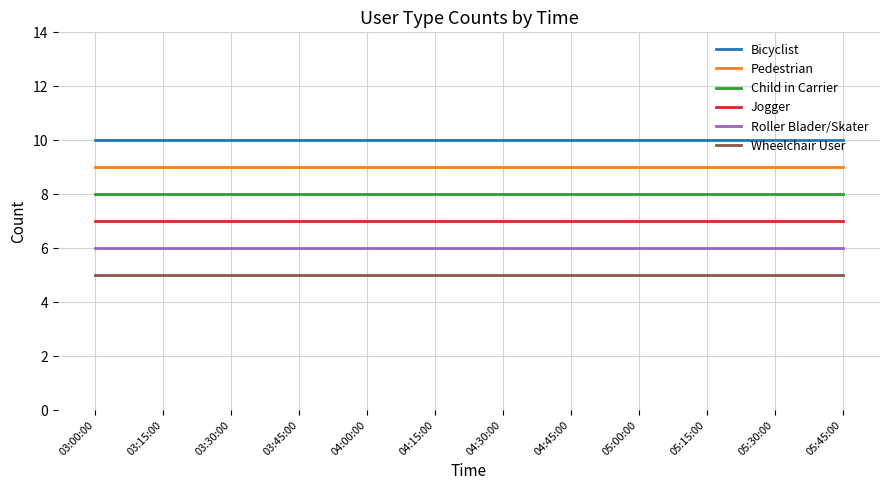

Reading left to right, extract all data points from this chart.

Bicyclist: 03:00:00=10	03:15:00=10	03:30:00=10	03:45:00=10	04:00:00=10	04:15:00=10	04:30:00=10	04:45:00=10	05:00:00=10	05:15:00=10	05:30:00=10	05:45:00=10
Pedestrian: 03:00:00=9	03:15:00=9	03:30:00=9	03:45:00=9	04:00:00=9	04:15:00=9	04:30:00=9	04:45:00=9	05:00:00=9	05:15:00=9	05:30:00=9	05:45:00=9
Child in Carrier: 03:00:00=8	03:15:00=8	03:30:00=8	03:45:00=8	04:00:00=8	04:15:00=8	04:30:00=8	04:45:00=8	05:00:00=8	05:15:00=8	05:30:00=8	05:45:00=8
Jogger: 03:00:00=7	03:15:00=7	03:30:00=7	03:45:00=7	04:00:00=7	04:15:00=7	04:30:00=7	04:45:00=7	05:00:00=7	05:15:00=7	05:30:00=7	05:45:00=7
Roller Blader/Skater: 03:00:00=6	03:15:00=6	03:30:00=6	03:45:00=6	04:00:00=6	04:15:00=6	04:30:00=6	04:45:00=6	05:00:00=6	05:15:00=6	05:30:00=6	05:45:00=6
Wheelchair User: 03:00:00=5	03:15:00=5	03:30:00=5	03:45:00=5	04:00:00=5	04:15:00=5	04:30:00=5	04:45:00=5	05:00:00=5	05:15:00=5	05:30:00=5	05:45:00=5